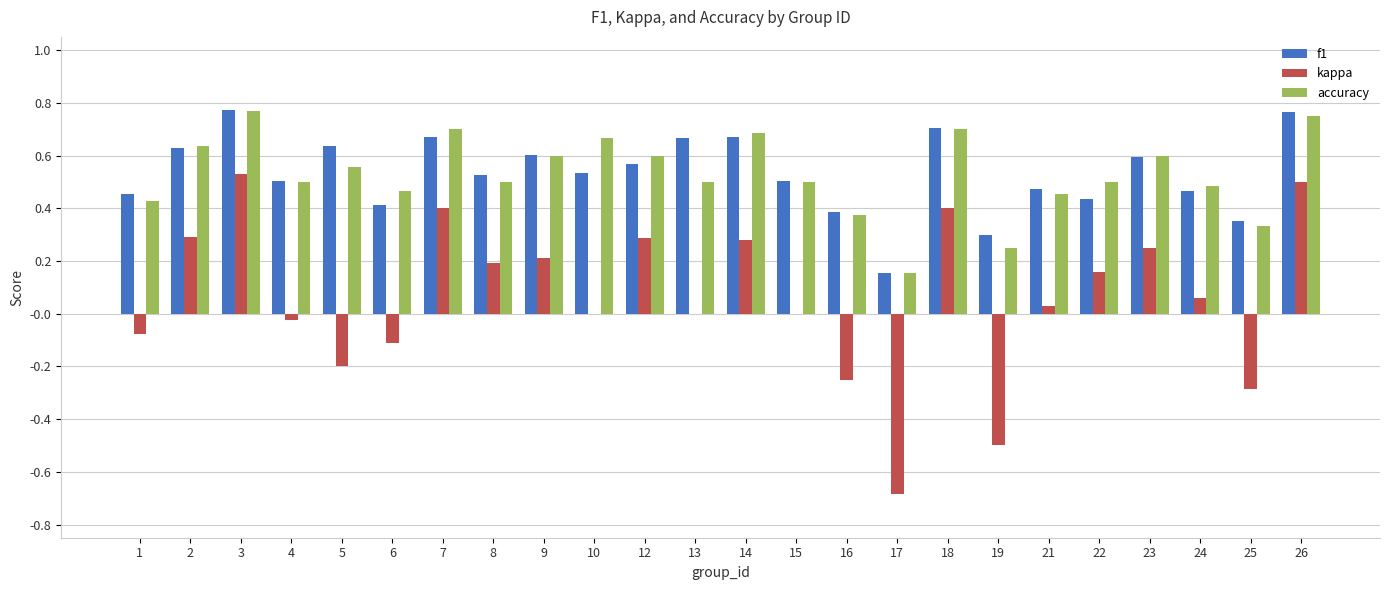

What is the sum of all accuracy values?

12.7